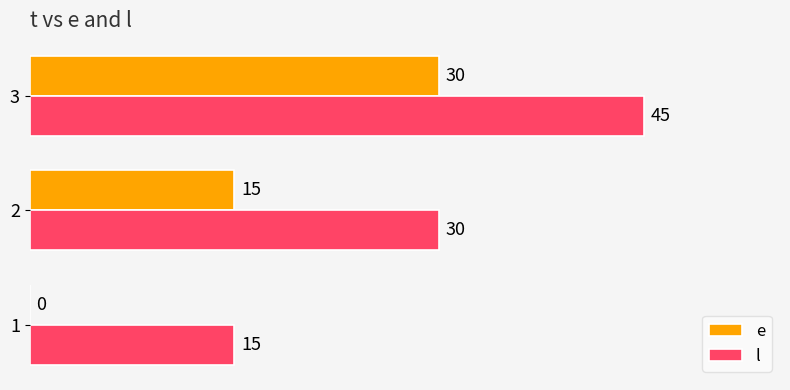

How many distinct data groups are displayed?

2